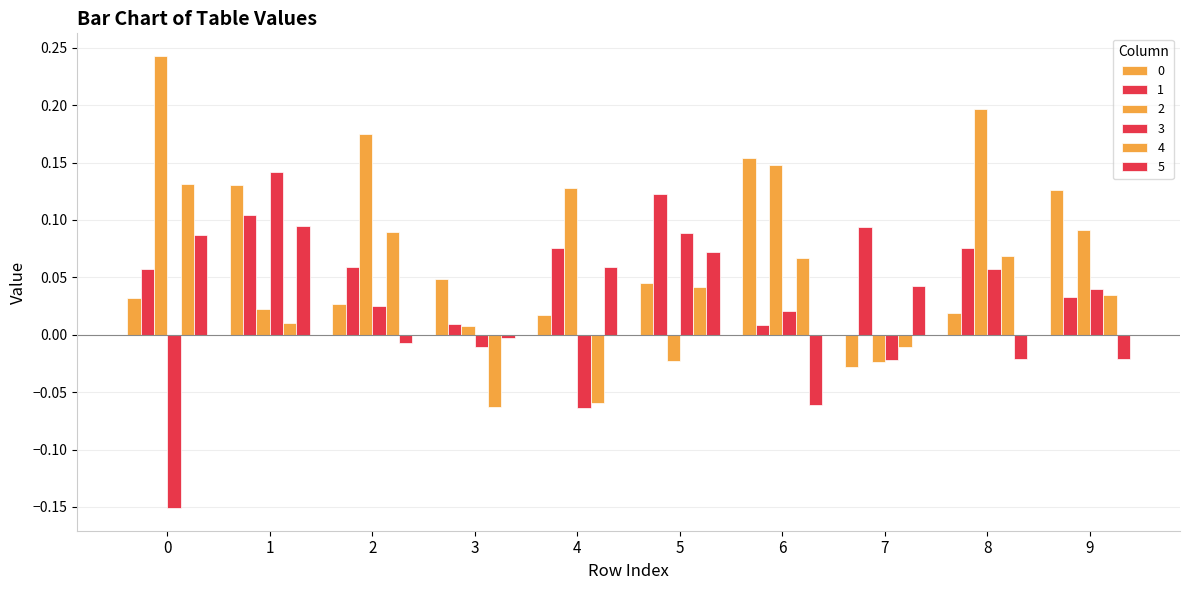

Is the value of 4 at 3 greater than the value of 2 at 8?

No